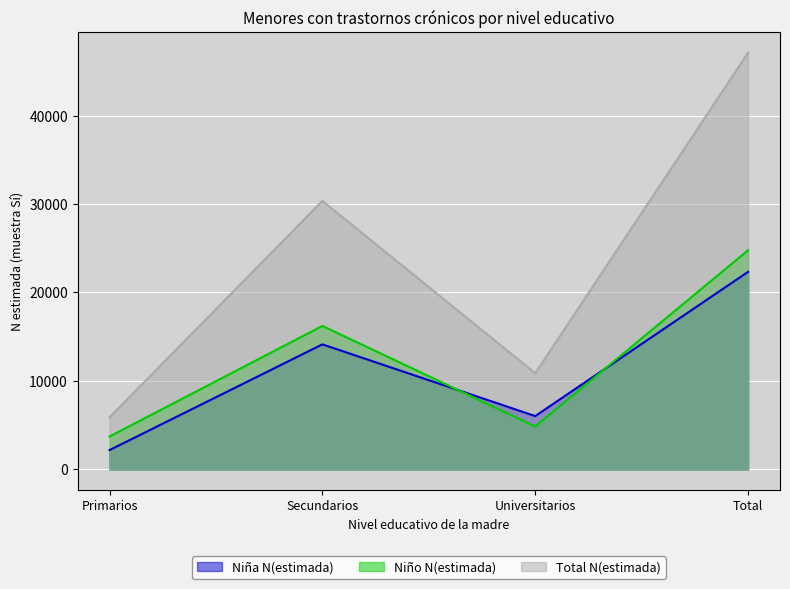

At how many categories does at least one series exceed 6231?

3